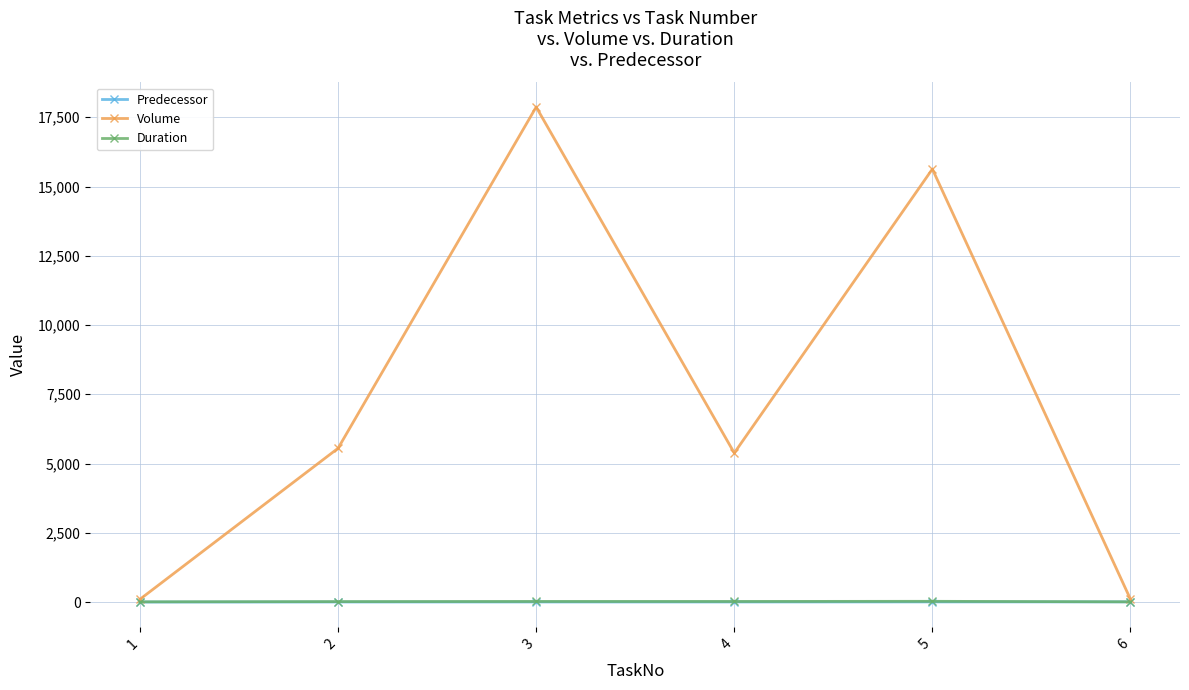

The value of Volume at 5 is 23056. True or false?

False